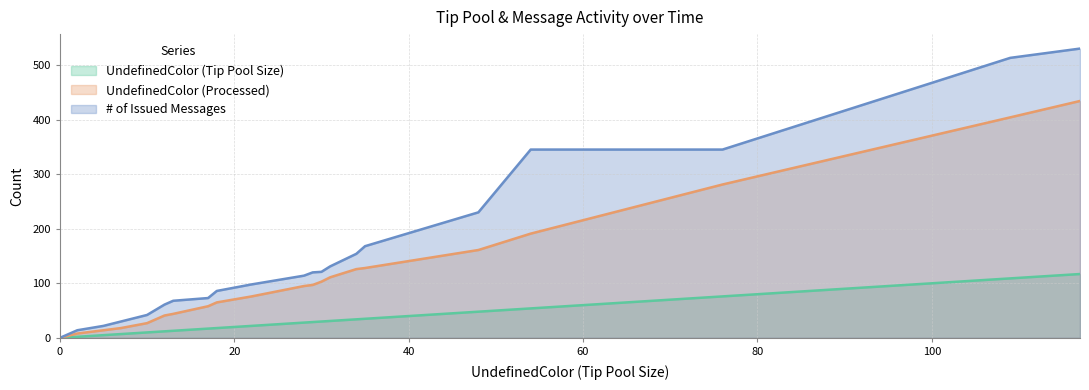

Reading left to right, list all the values displayed in this chart.

UndefinedColor (Tip Pool Size): 0	1	2	5	7	9	10	12	13	17	18	22	28	29	30	31	34	35	48	54	76	109	117
UndefinedColor (Processed): 0	4	8	14	18	24	27	41	44	58	65	76	95	97	103	111	126	128	161	191	281	404	434
# of Issued Messages: 0	7	14	22	30	38	42	61	68	73	86	98	114	120	121	131	154	168	230	345	345	513	530